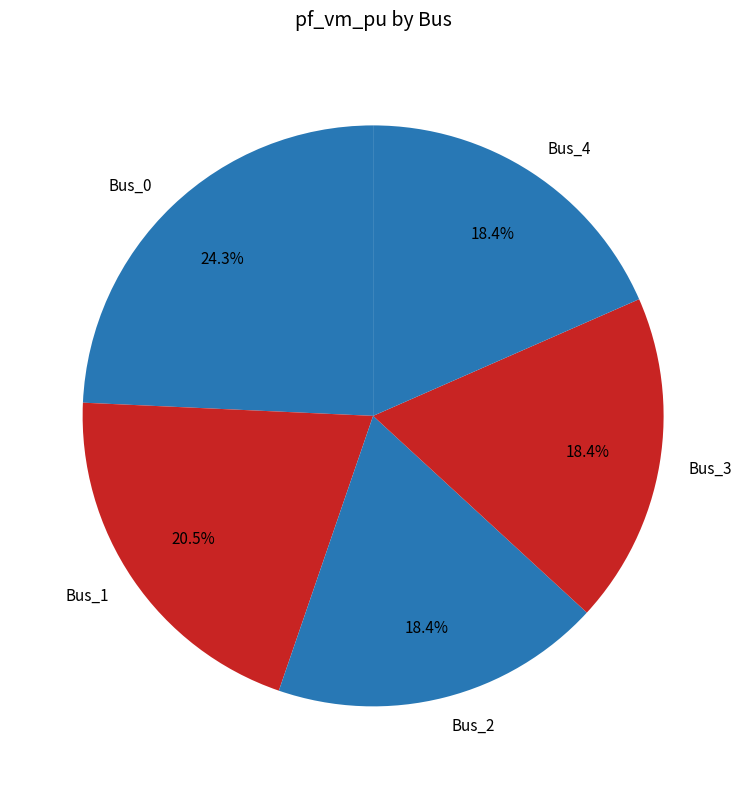

Does Bus_0 represent more than half of the total?

No